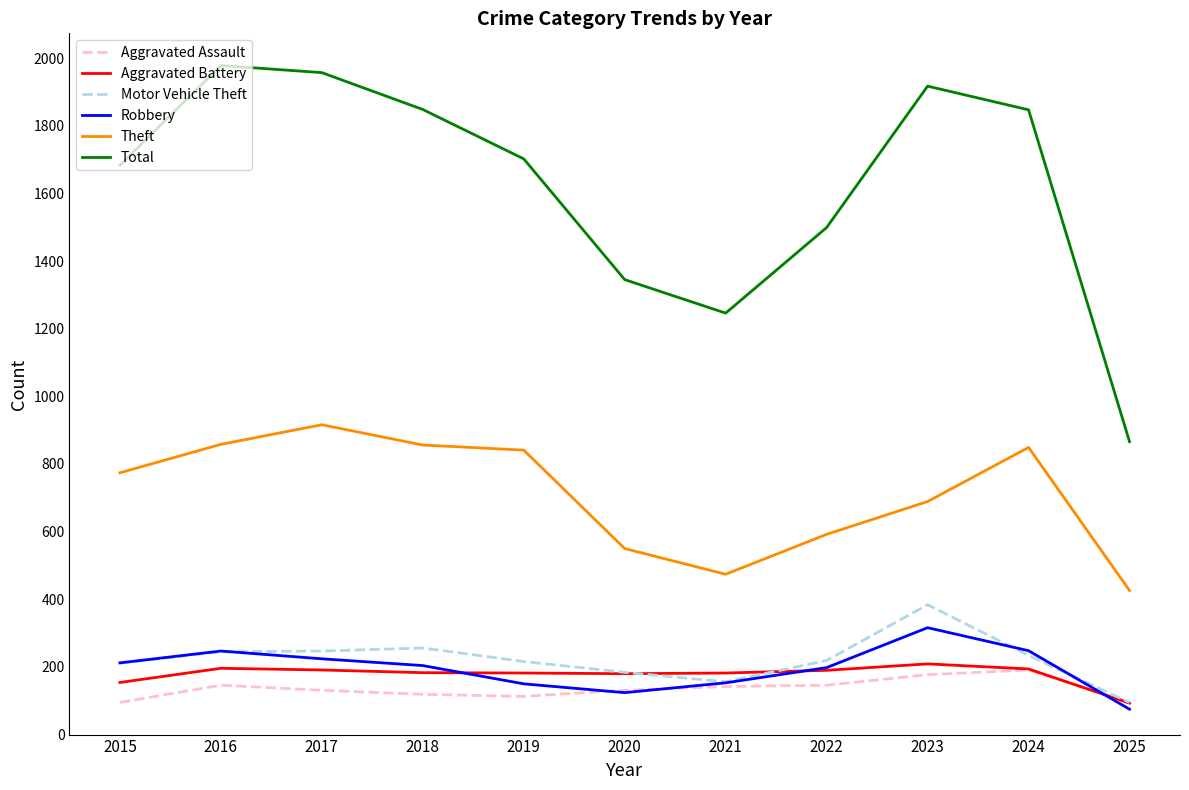

Which series changed the most between 2021 and 2023?

Total